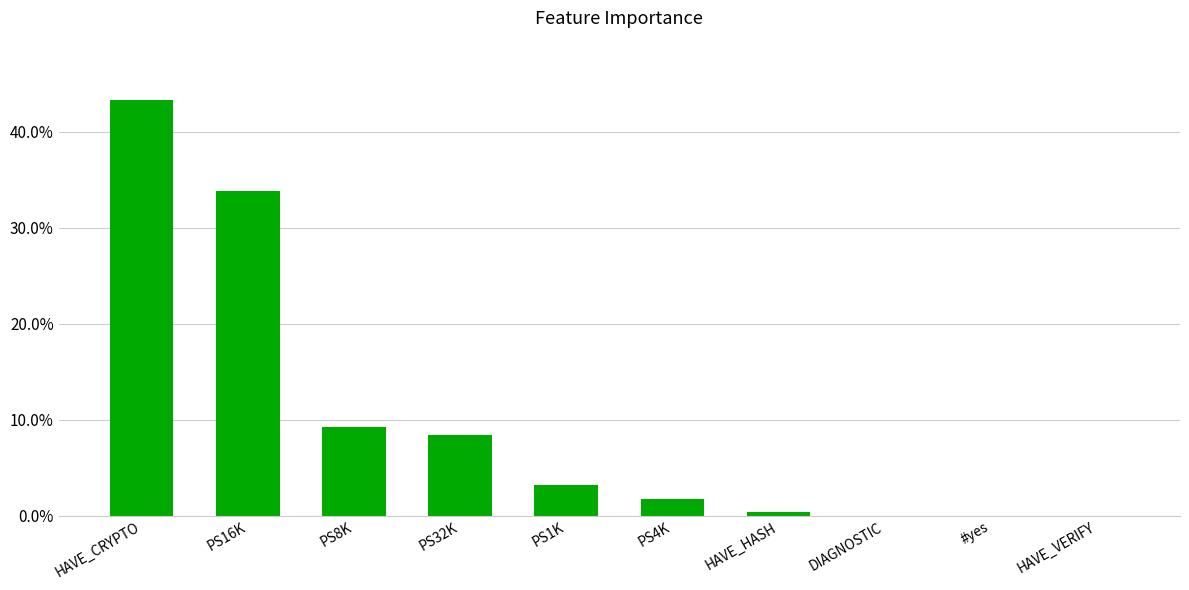

Reading right to left, extract all data points from this chart.

0.0	0.0	0.0	0.0	0.0	0.0	0.1	0.1	0.3	0.4